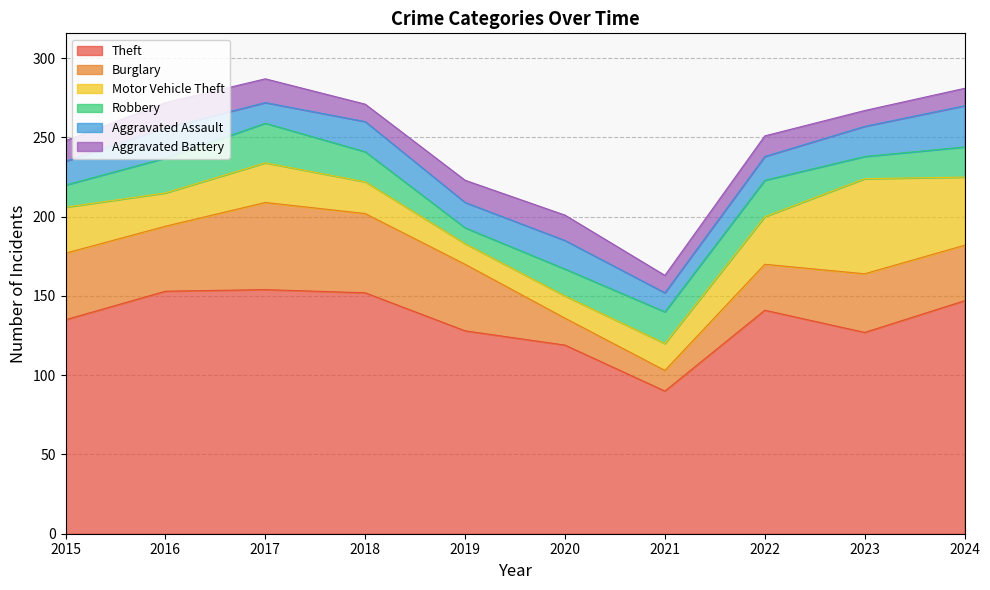

Reading left to right, what are all the values shown in this chart?

Theft: 2015=135	2016=153	2017=154	2018=152	2019=128	2020=119	2021=90	2022=141	2023=127	2024=147
Burglary: 2015=42	2016=41	2017=55	2018=50	2019=42	2020=17	2021=13	2022=29	2023=37	2024=35
Motor Vehicle Theft: 2015=29	2016=21	2017=25	2018=20	2019=13	2020=14	2021=17	2022=30	2023=60	2024=43
Robbery: 2015=14	2016=22	2017=25	2018=19	2019=10	2020=17	2021=20	2022=23	2023=14	2024=19
Aggravated Assault: 2015=15	2016=19	2017=13	2018=19	2019=16	2020=18	2021=12	2022=15	2023=19	2024=26
Aggravated Battery: 2015=13	2016=16	2017=15	2018=11	2019=14	2020=16	2021=11	2022=13	2023=10	2024=11